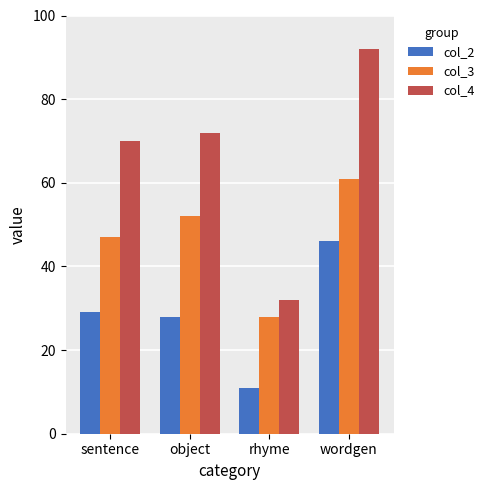

Which category has the lowest value across all series?

rhyme